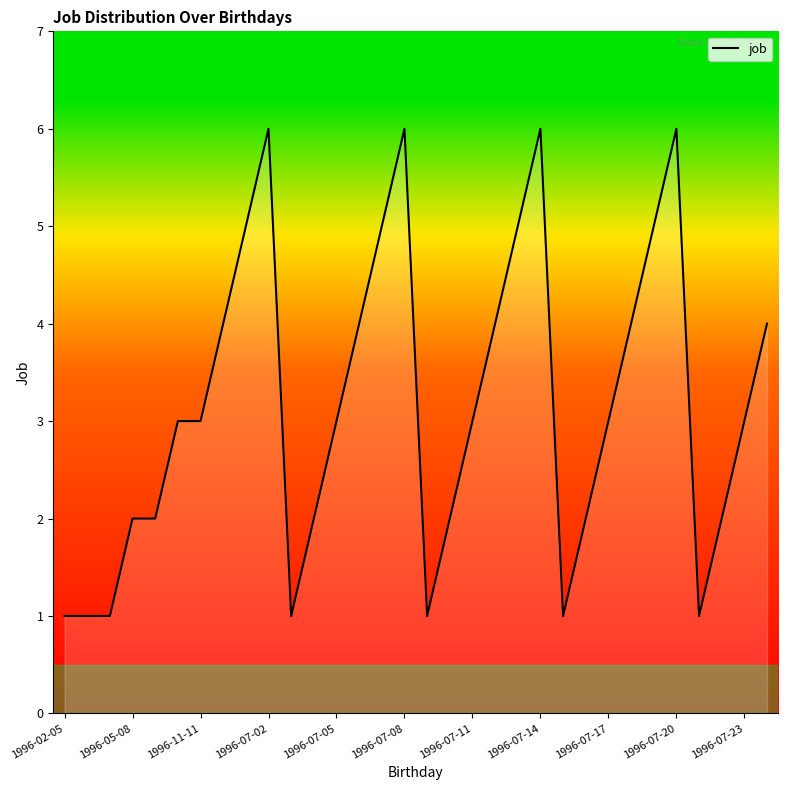

Reading left to right, extract all data points from this chart.

1	1	1	2	2	3	3	4	5	6	1	2	3	4	5	6	1	2	3	4	5	6	1	2	3	4	5	6	1	2	3	4